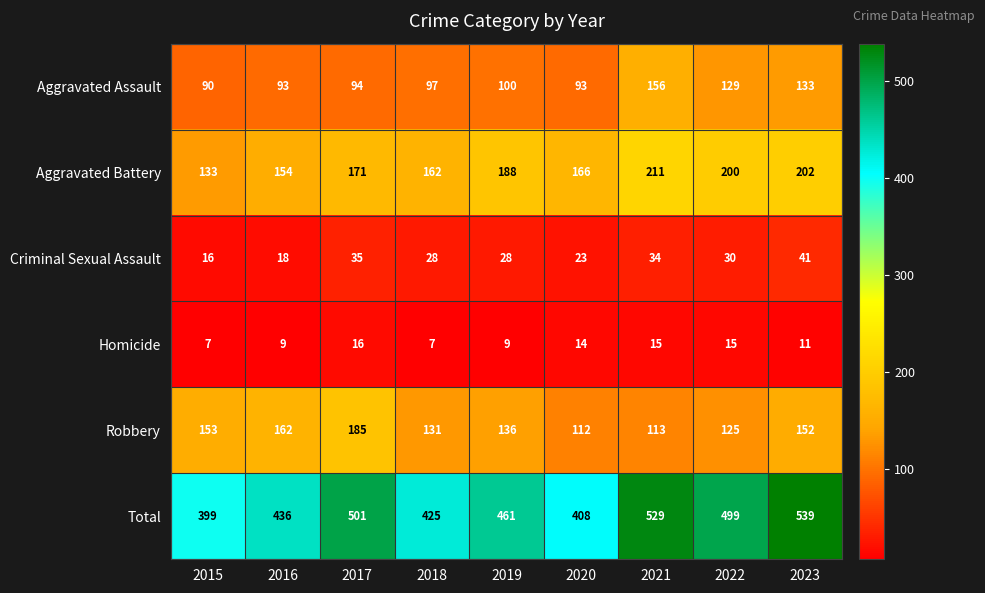

What is the minimum value shown in the chart?

7